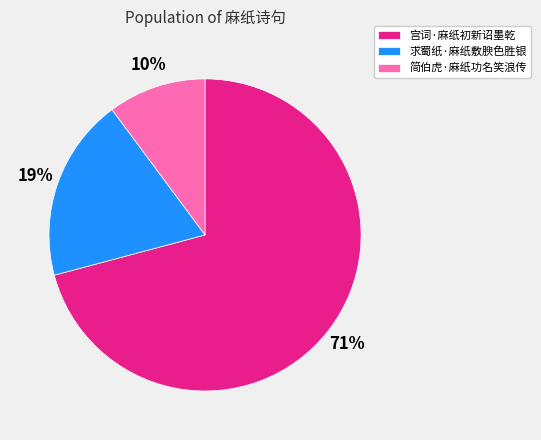

To the nearest percent, what is the difference between the largest and smallest slice percentages?

61%